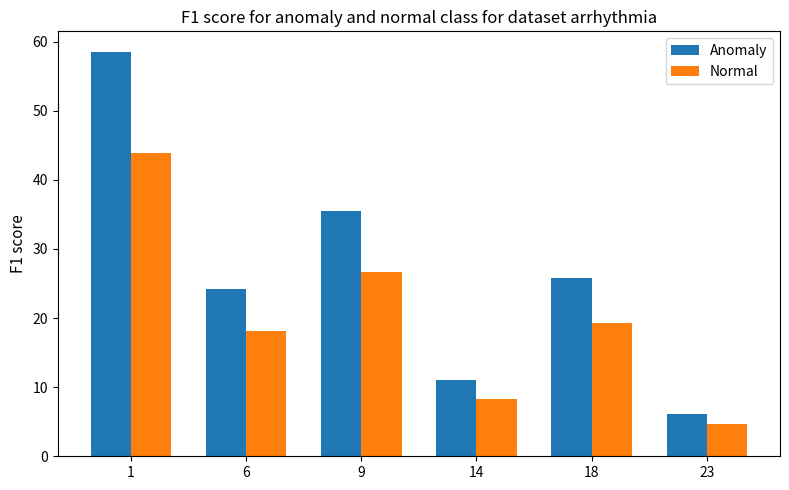

True or false: Normal has a value of 26.7 at 9.

True